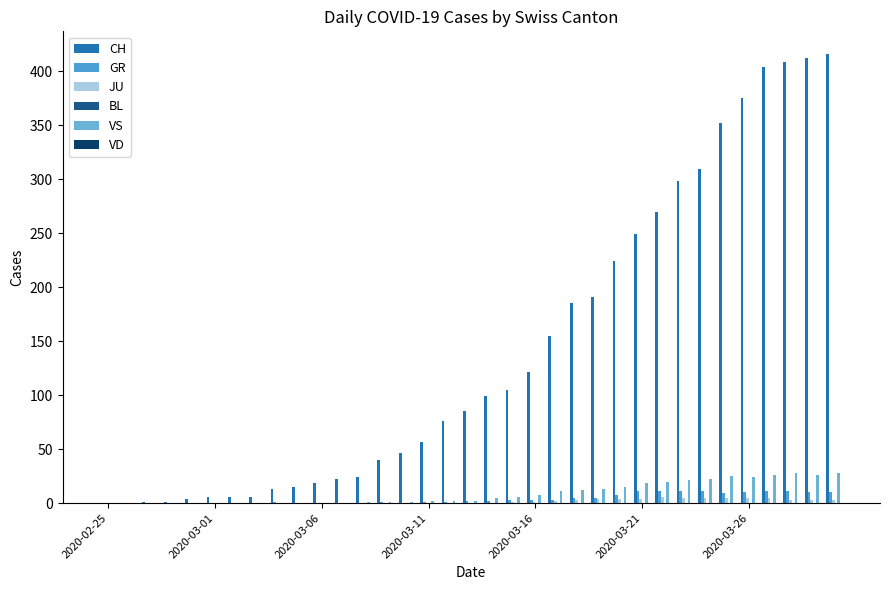

Are the bars horizontal?

No